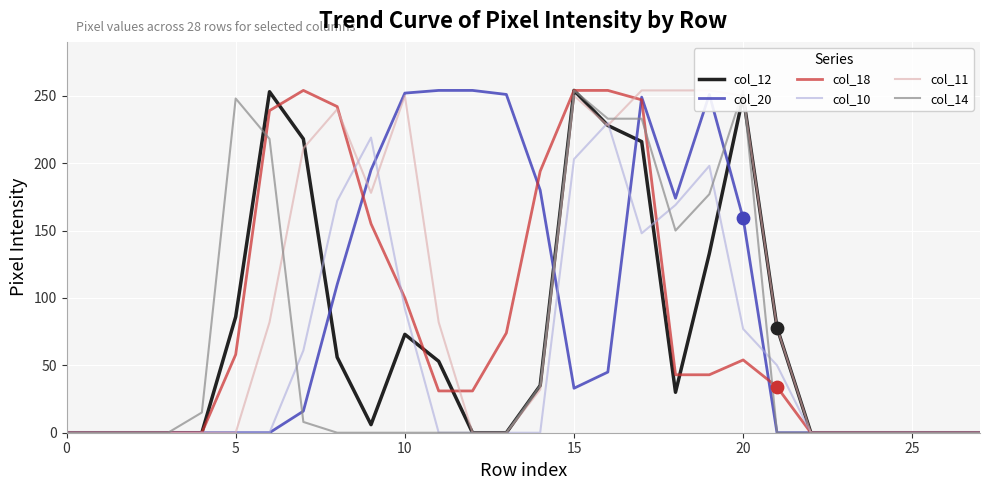

At how many categories does at least one series exceed 233?

14